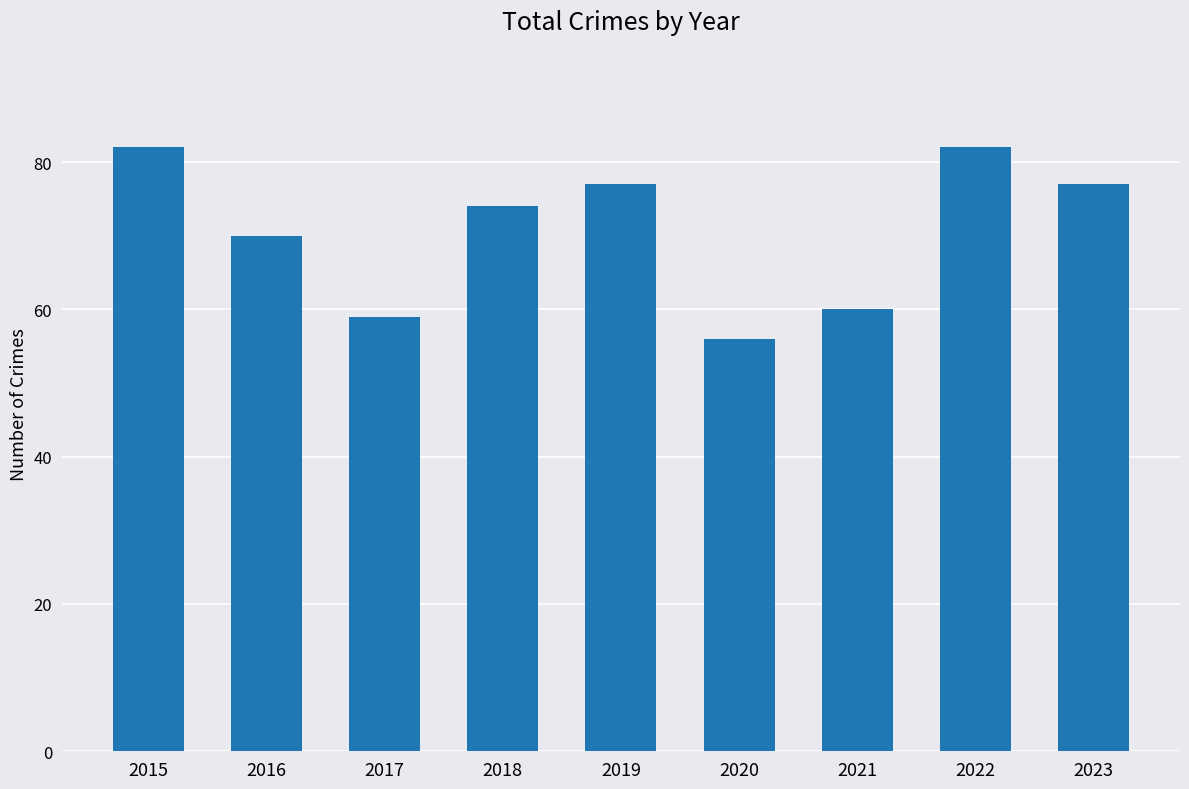

Which has a higher value, 2020 or 2017?

2017